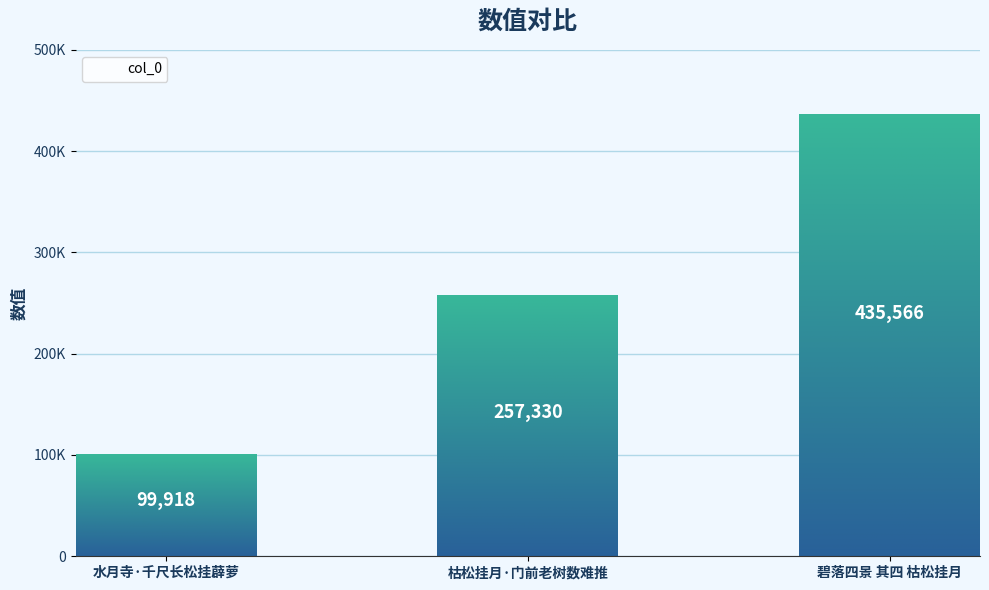

What is the greatest value displayed?

435566